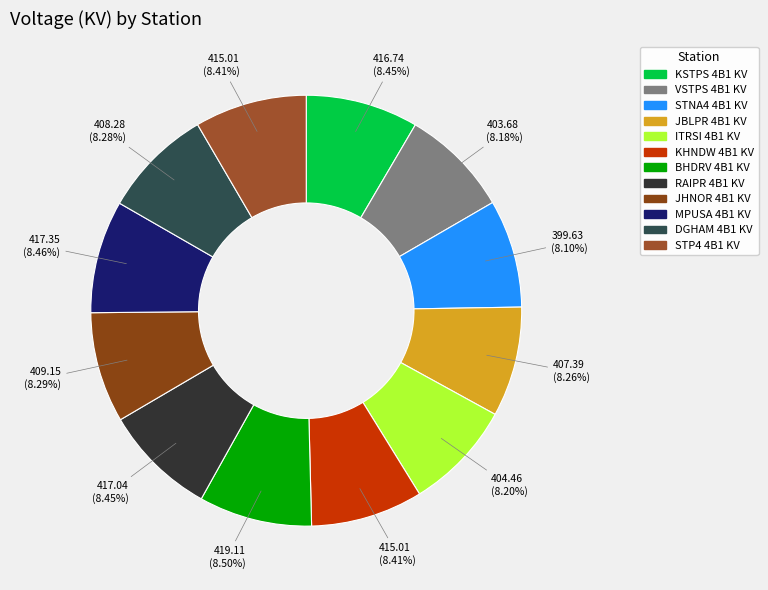

The STNA4 4B1 KV slice represents 1% of the pie. True or false?

False